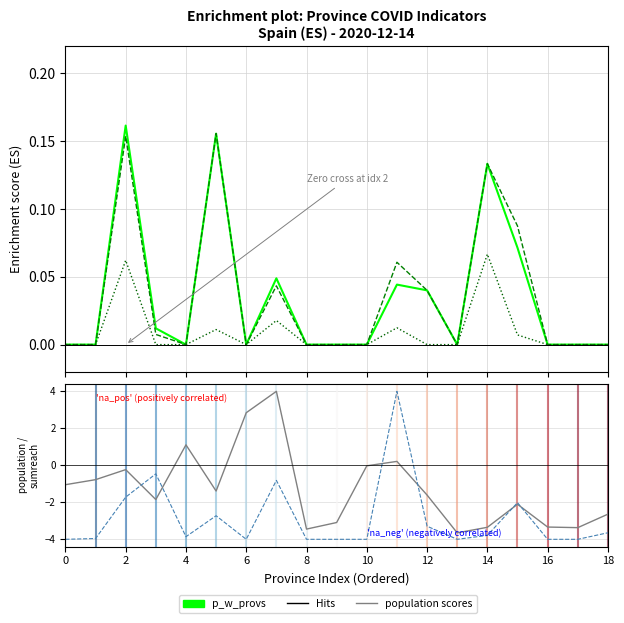

What is the label of the 11th point from the left?

10